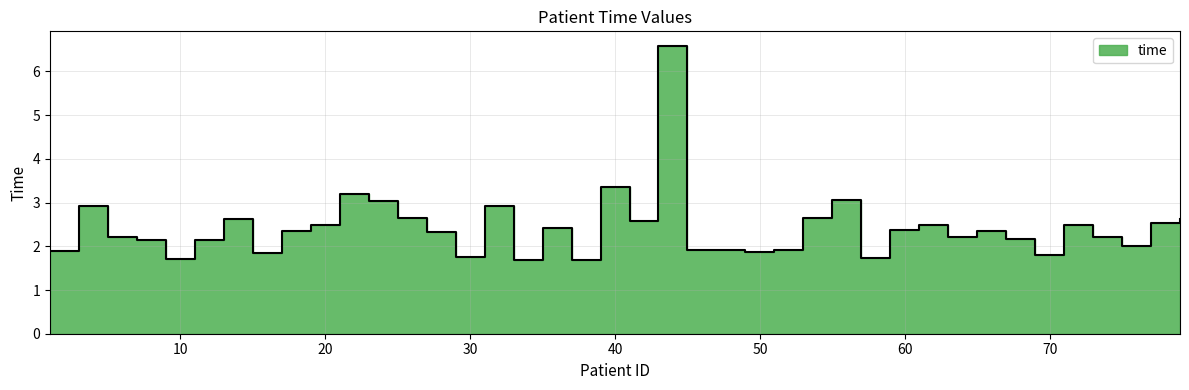

What is the change in value from 25 to 43?

+3.9